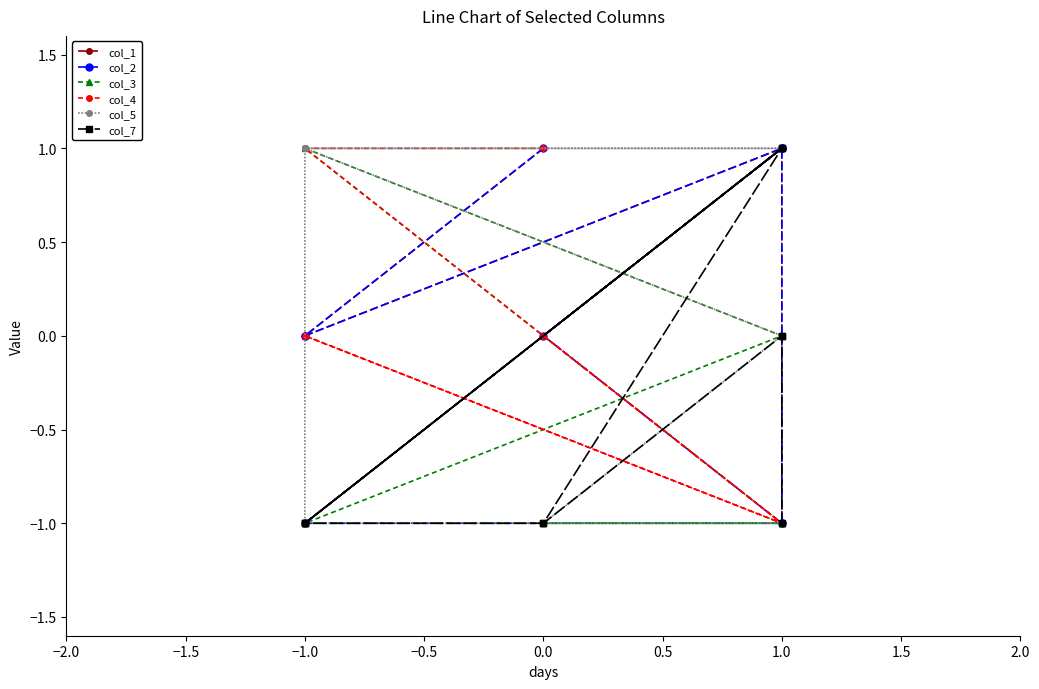

What is the difference between the highest and lowest values at 1.0?

2